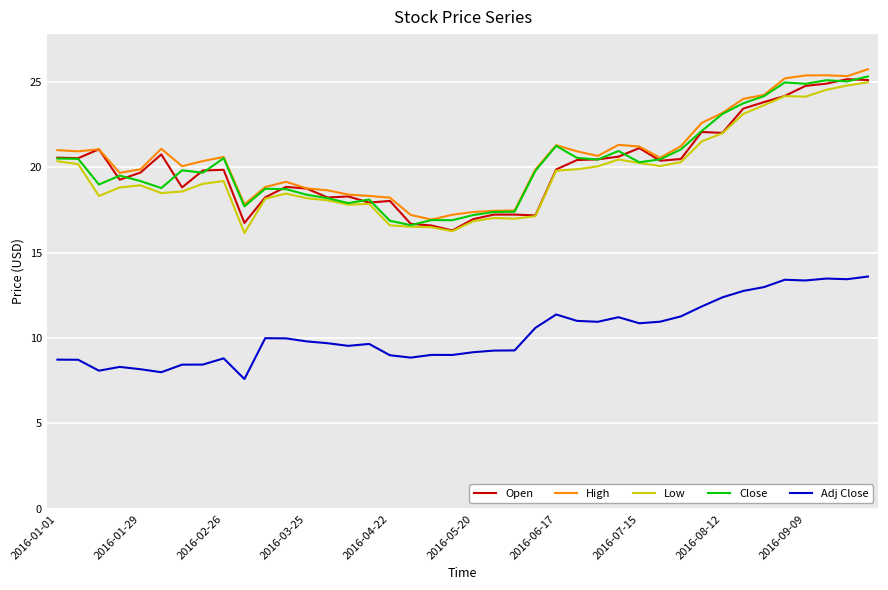

What is the highest value of the Open series?

25.1